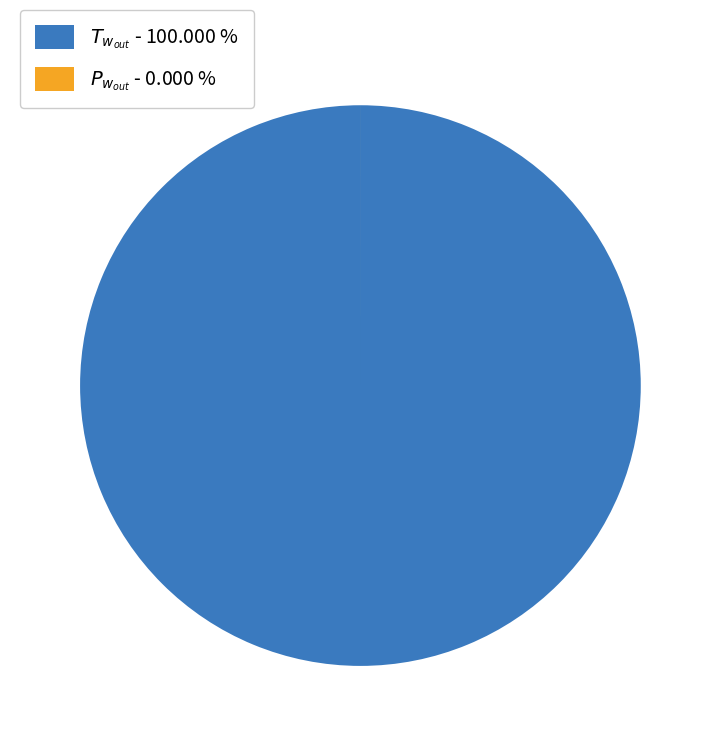

Does any single category account for the majority?

Yes